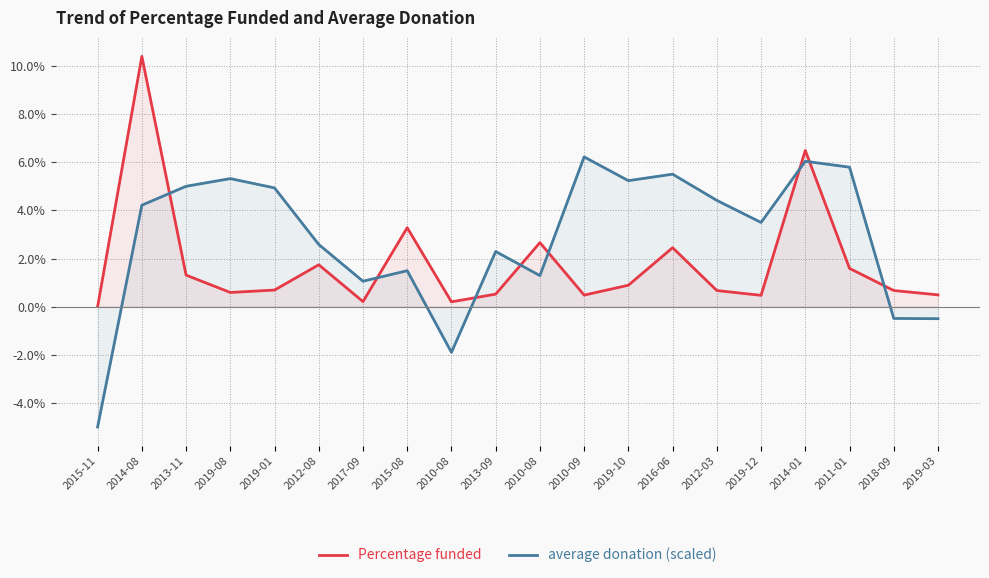

Which series has the largest total across all categories?

average donation (scaled)